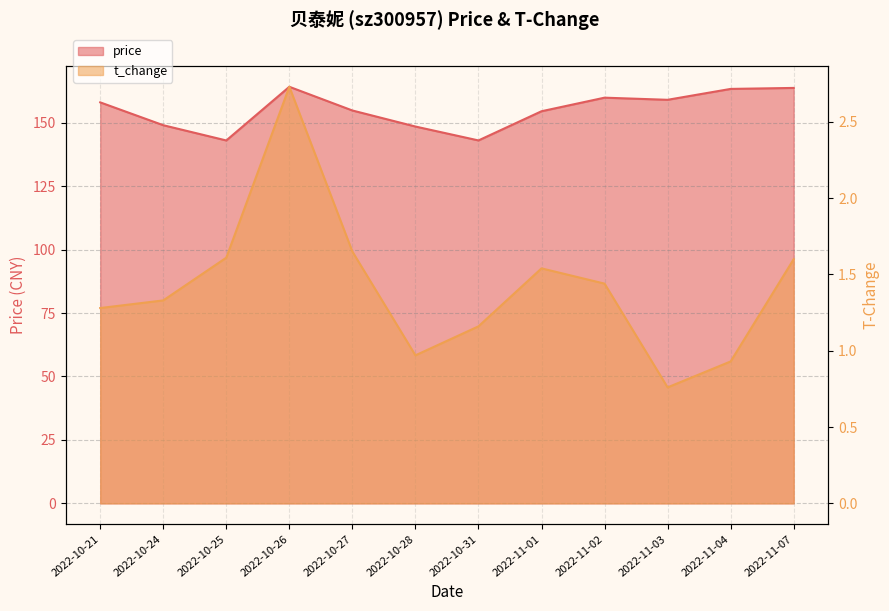

How many interior local valleys does the price series have?

3